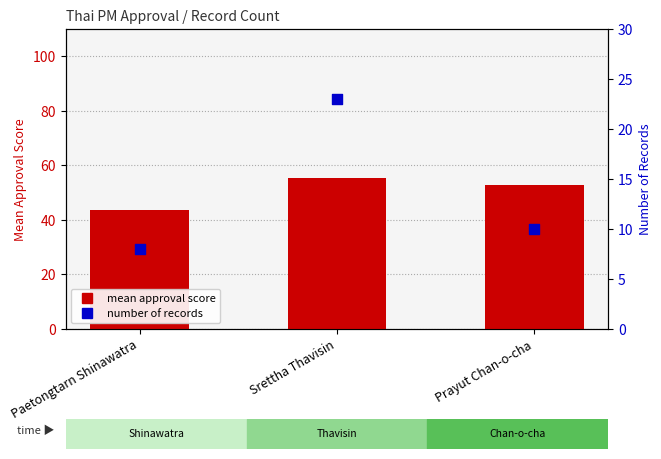

Is the value of mean approval score at Srettha Thavisin greater than the value of number of records at Paetongtarn Shinawatra?

Yes